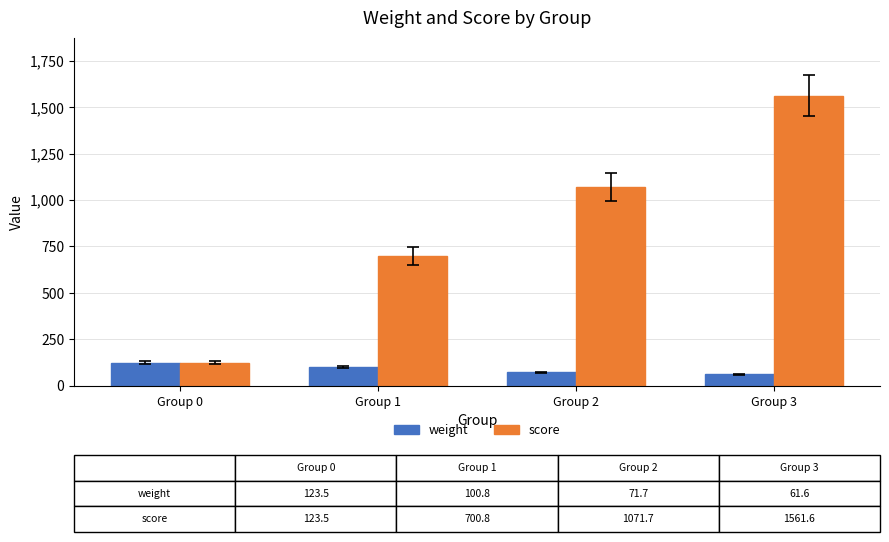

Reading left to right, transcribe all the data shown in this chart.

weight: Group 0=123.5	Group 1=100.8	Group 2=71.7	Group 3=61.6
score: Group 0=123.5	Group 1=700.8	Group 2=1071.7	Group 3=1561.6